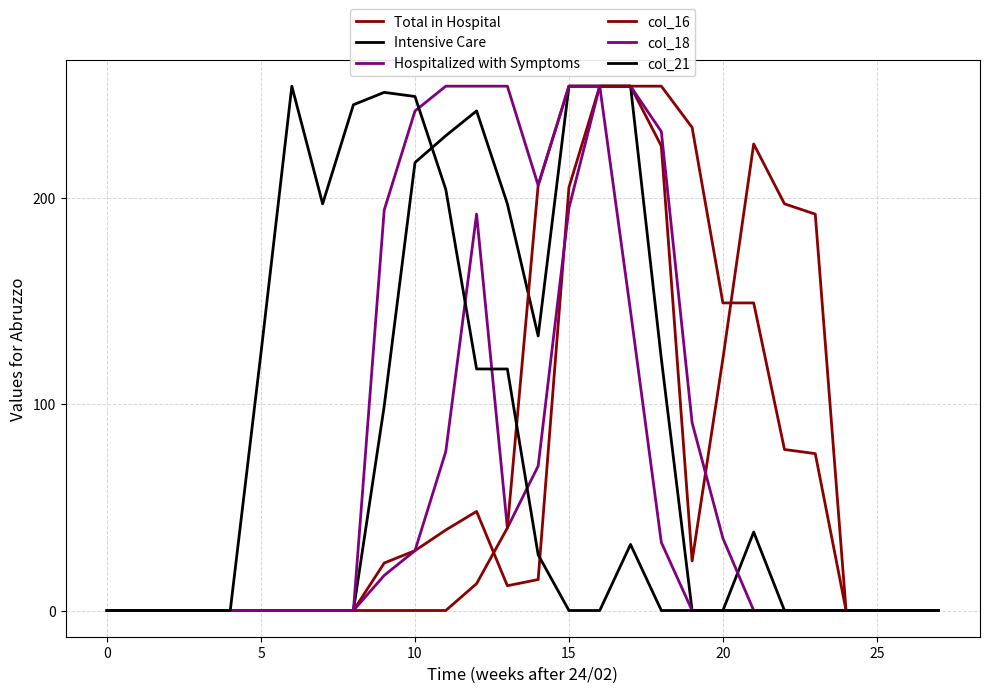

How many lines are shown in the chart?

6